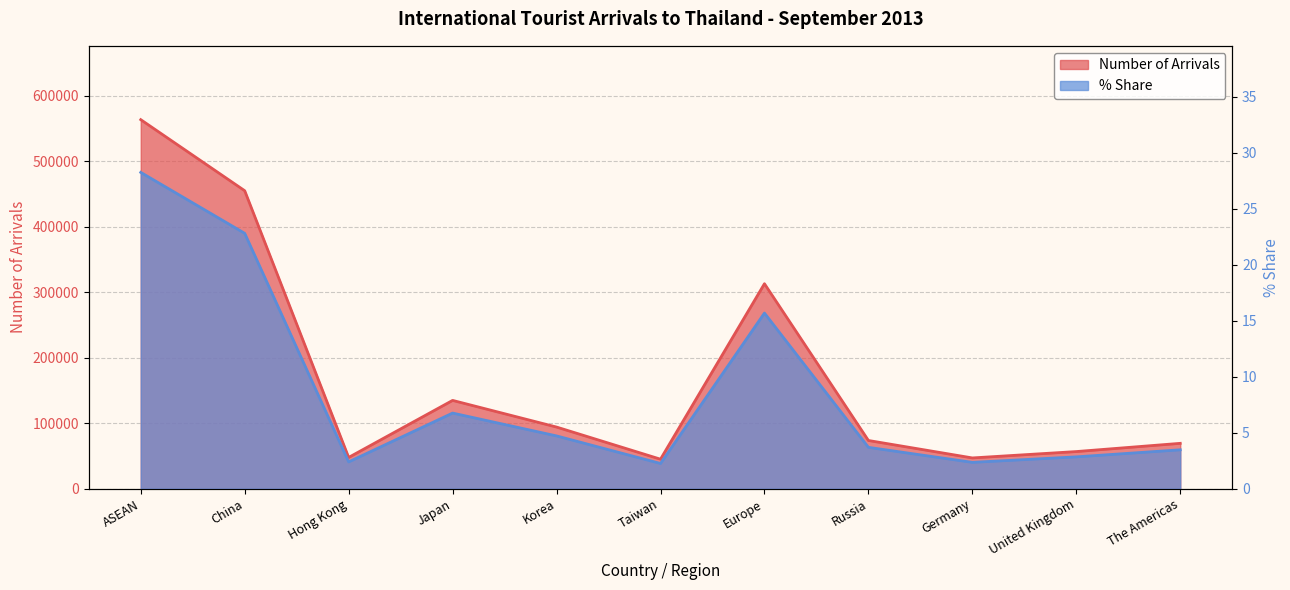

What is the label of the 1st point from the right?

The Americas